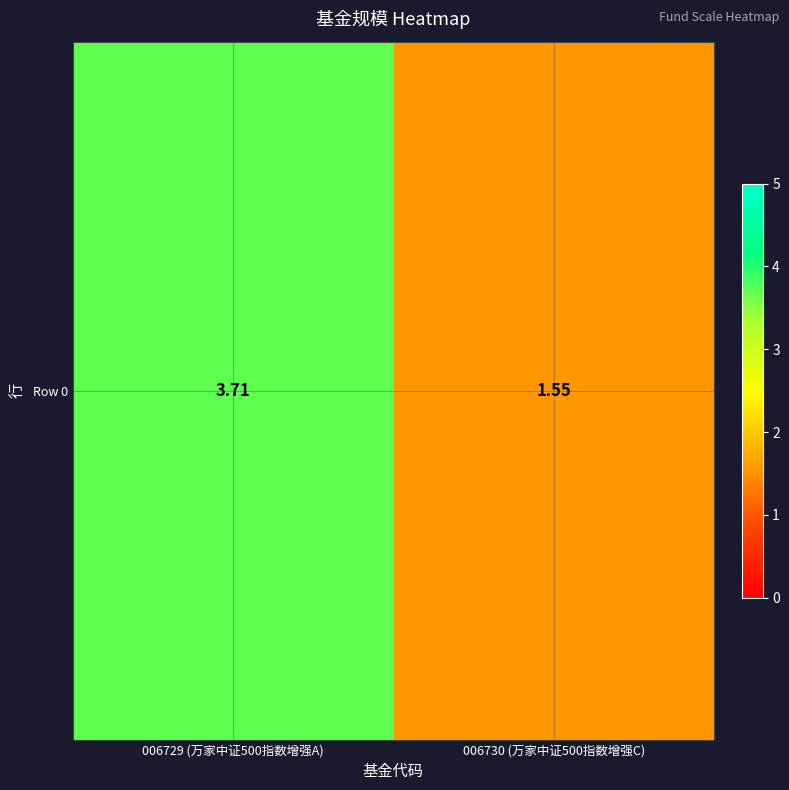

Between 006729 (万家中证500指数增强A) and 006730 (万家中证500指数增强C), which is larger?

006729 (万家中证500指数增强A)